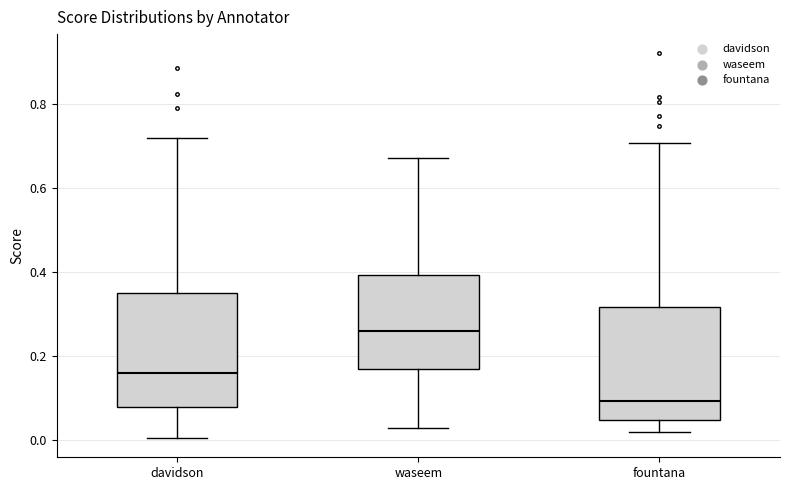

Where is the lower edge of the box for fountana on the y-axis? The values are not printed on the chart, so give them approximately, as read against the axis.

0.04